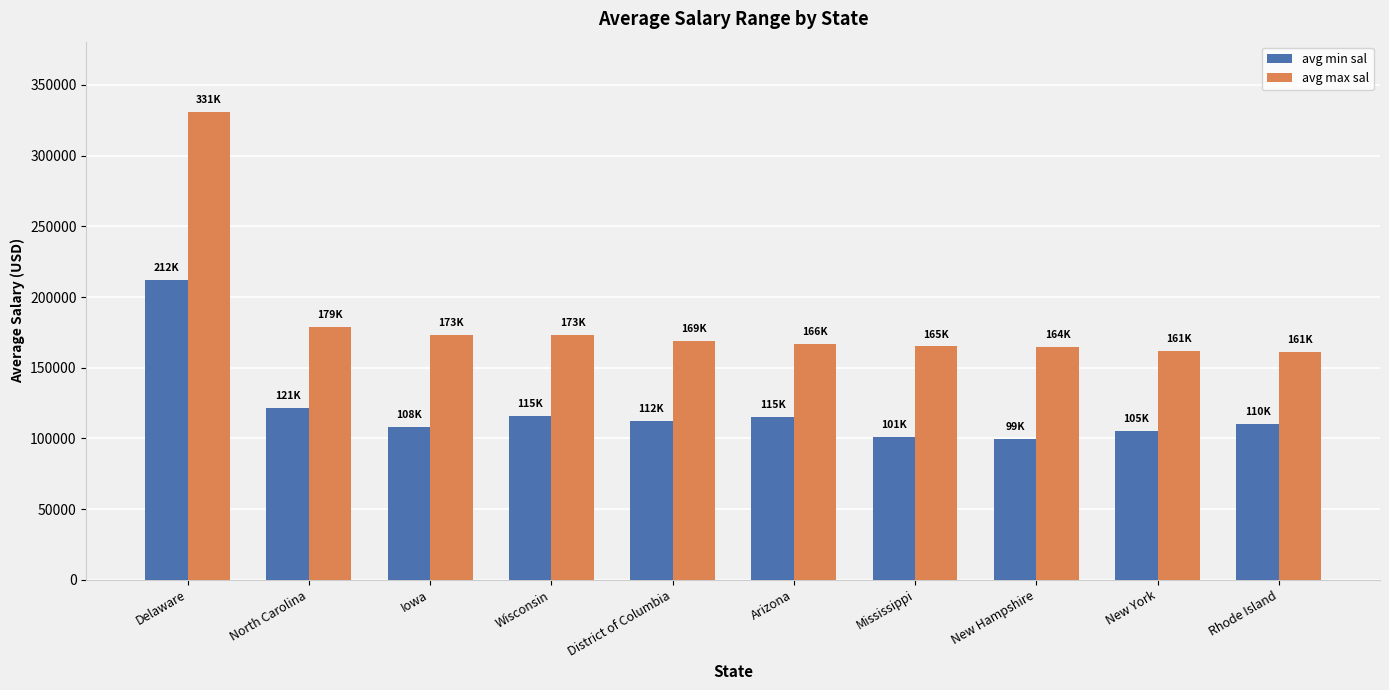

What is the value of the avg min sal bar at the 4th from the left?

115666.7